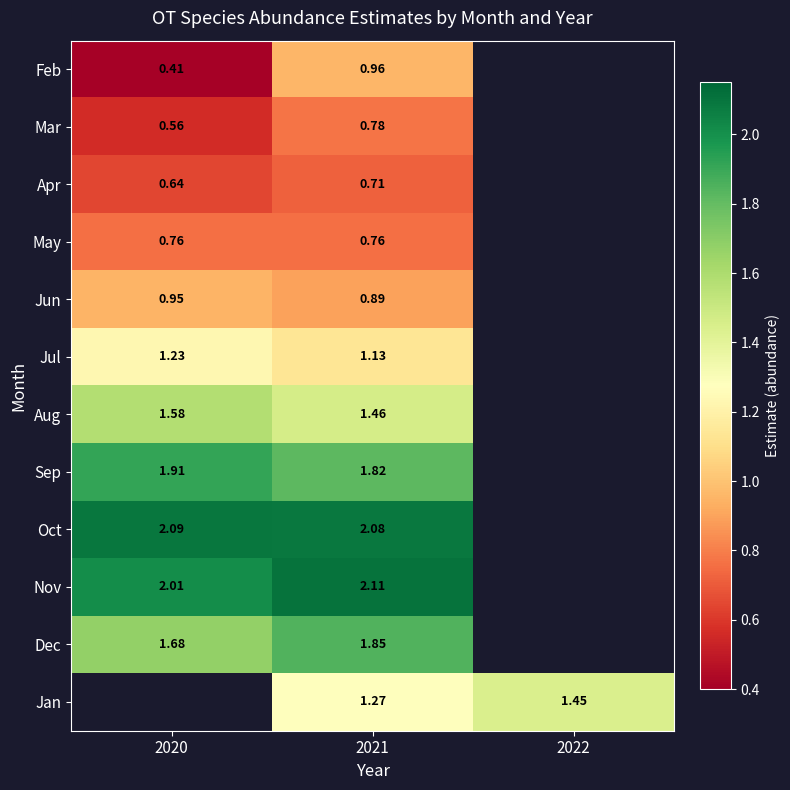

At which category is the sum across all series the highest?

2021